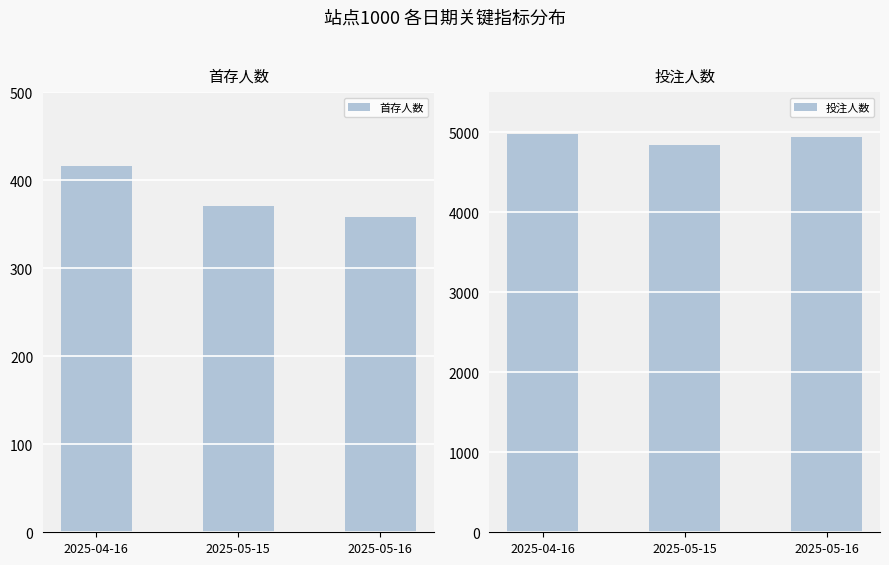

Reading right to left, transcribe all the data shown in this chart.

首存人数: 358	371	416
投注人数: 4936	4840	4976